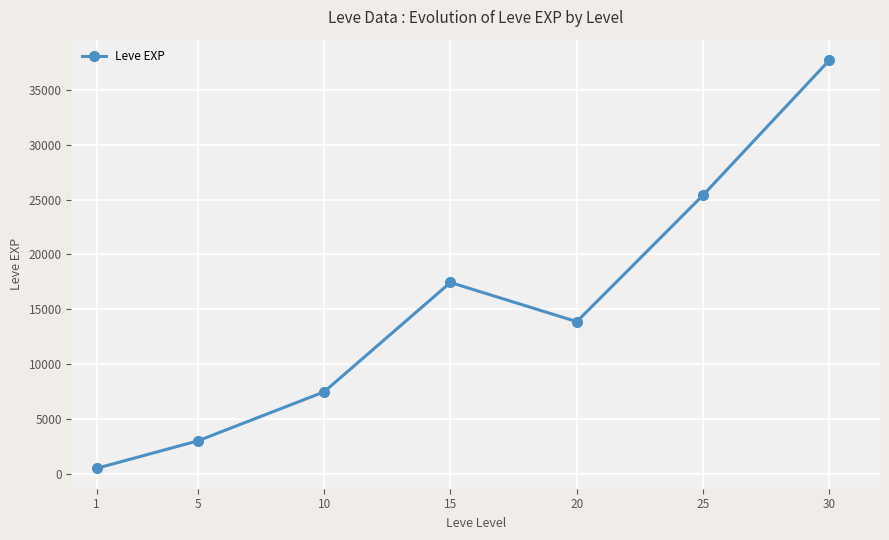

How many points are higher than both their immediate neighbors (excluding endpoints)?

1